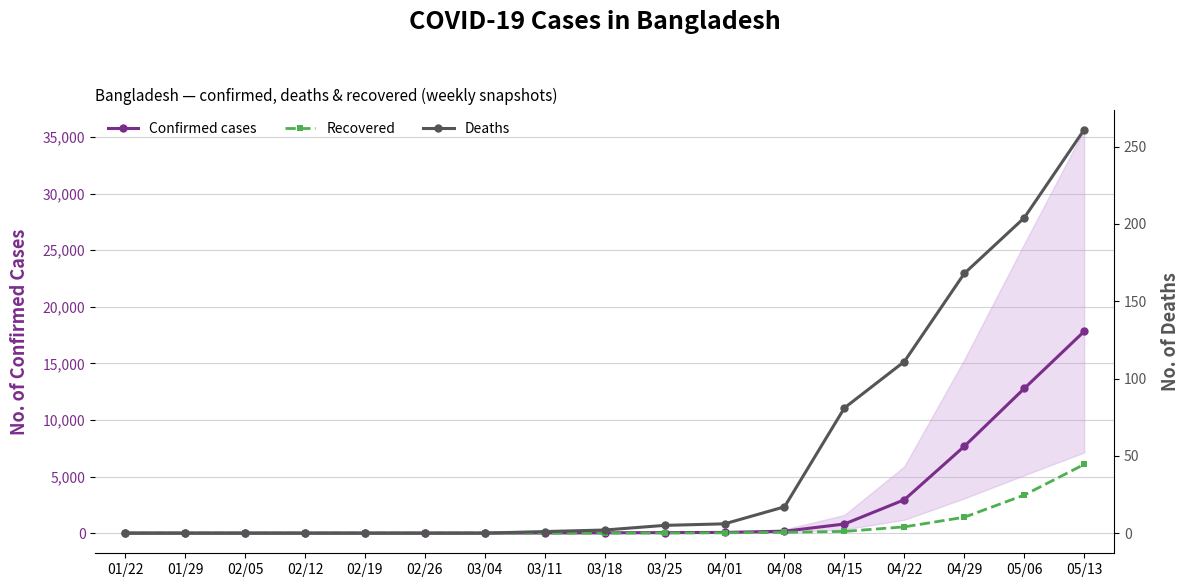

Is it true that Deaths equals 0 at 01/29?

True